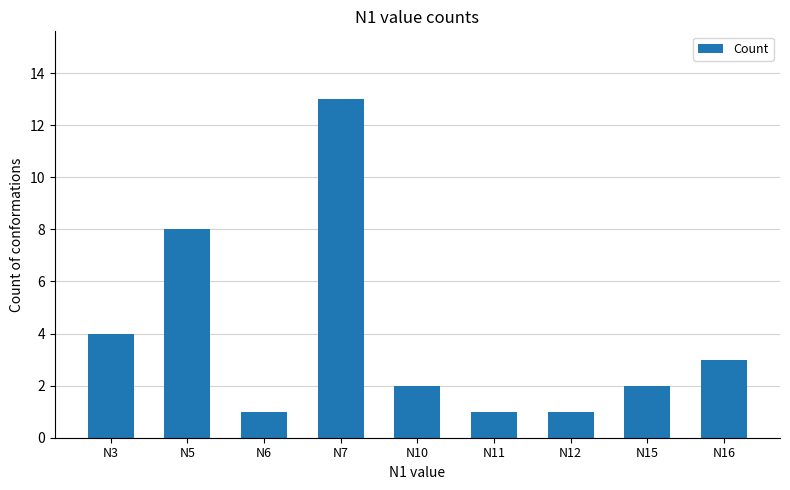

The chart shows a value of 3 at N10. True or false?

False